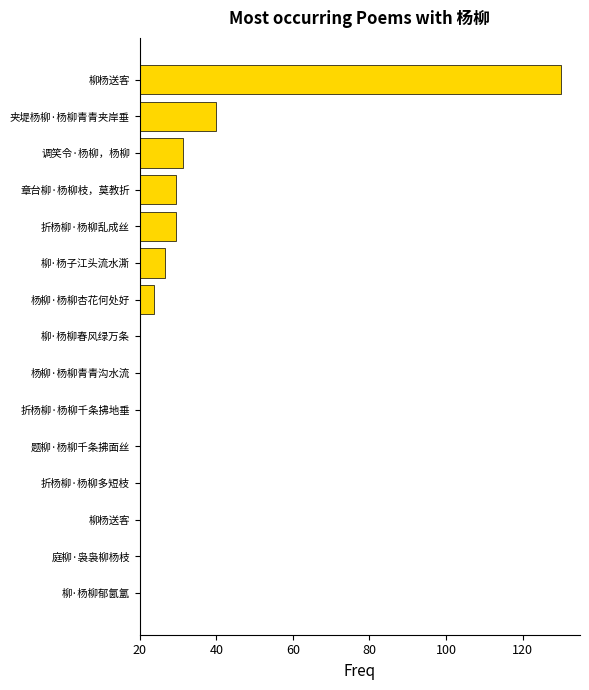

Reading left to right, transcribe all the data shown in this chart.

0.1	1.1	1.3	1.7	2.9	7.3	7.8	9.0	23.8	26.6	29.5	29.6	31.4	40.0	130.0